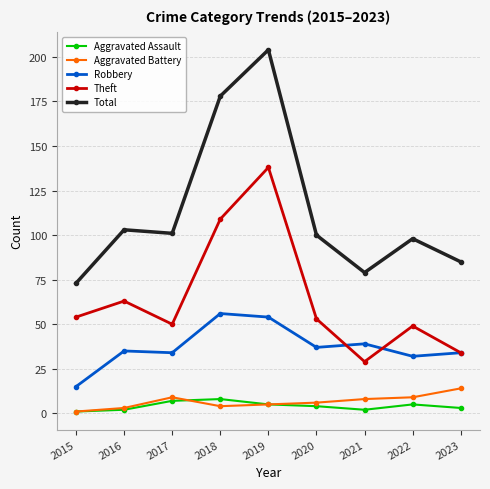

True or false: Theft and Aggravated Battery cross at least once.

False